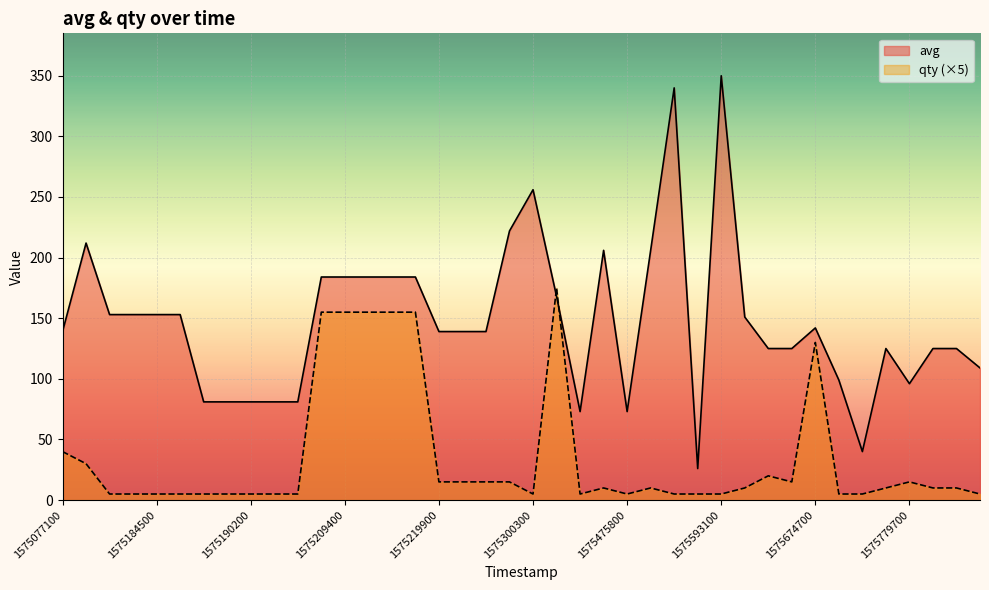

How many interior local peaks does the avg series have?

7